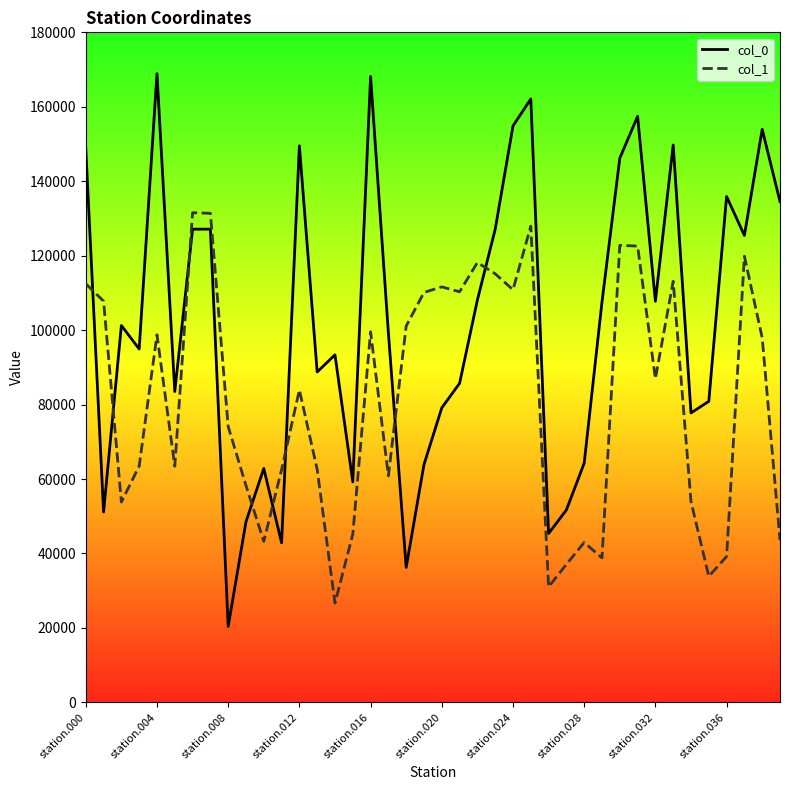

How many distinct data groups are displayed?

2